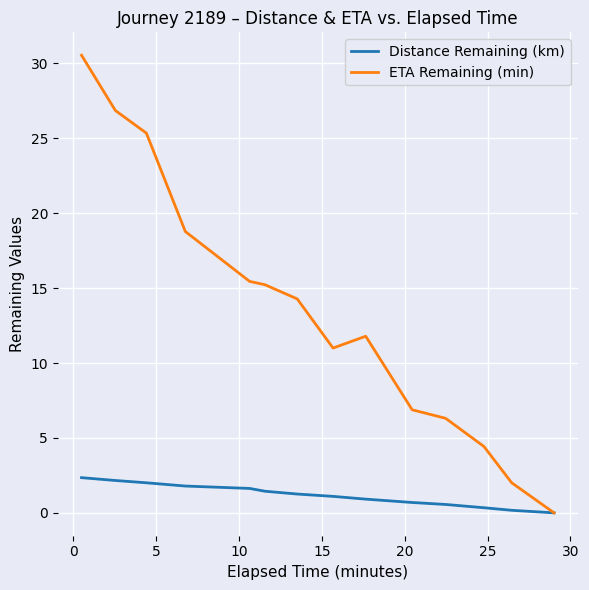

What is the highest value of the ETA Remaining (min) series?

30.6